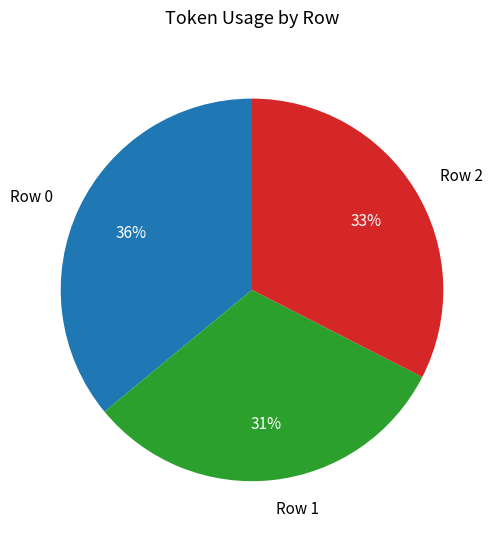

Do Row 0 and Row 1 together represent more than half of the pie?

Yes